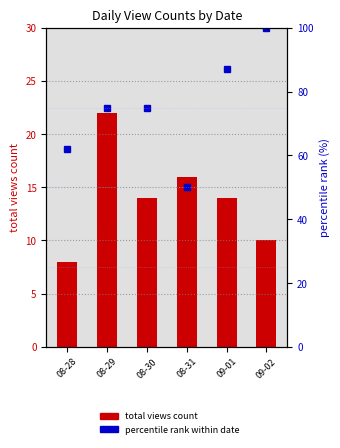

Which series has the largest total across all categories?

percentile rank within date